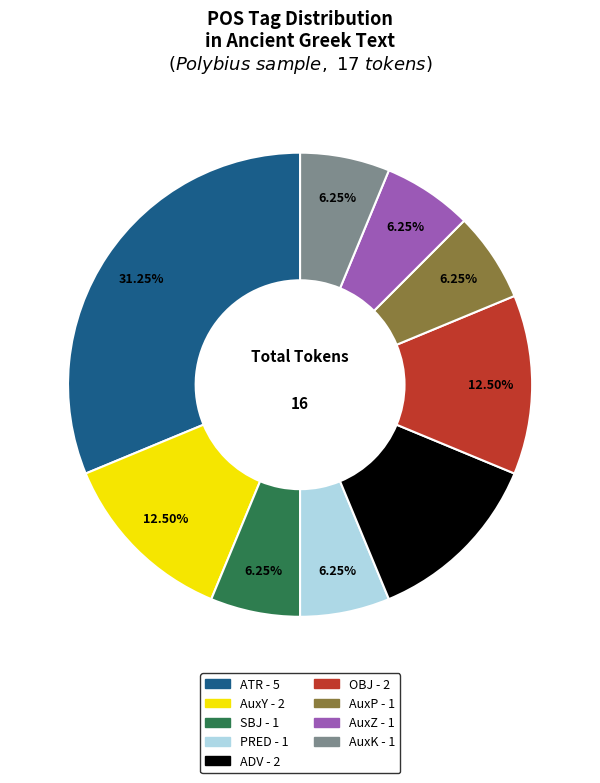

What is the ratio of the value at AuxZ to the value at PRED?

1.0